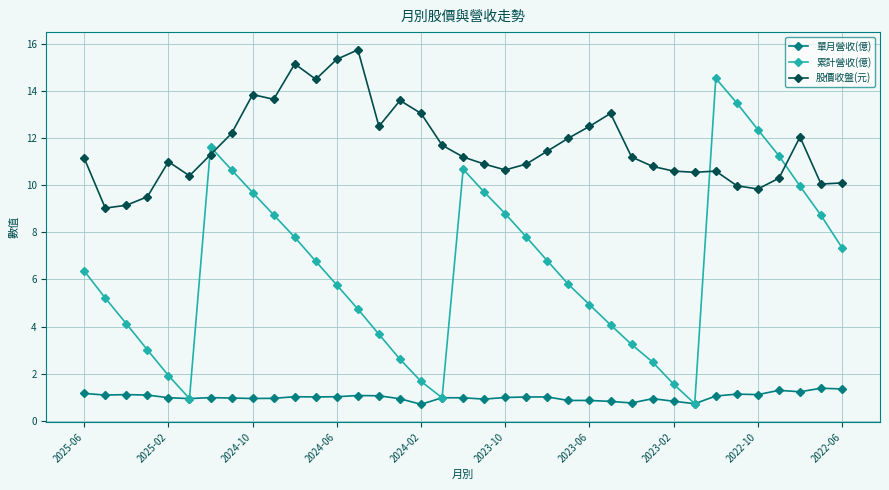

What is the lowest value of the 股價收盤(元) series?

9.0